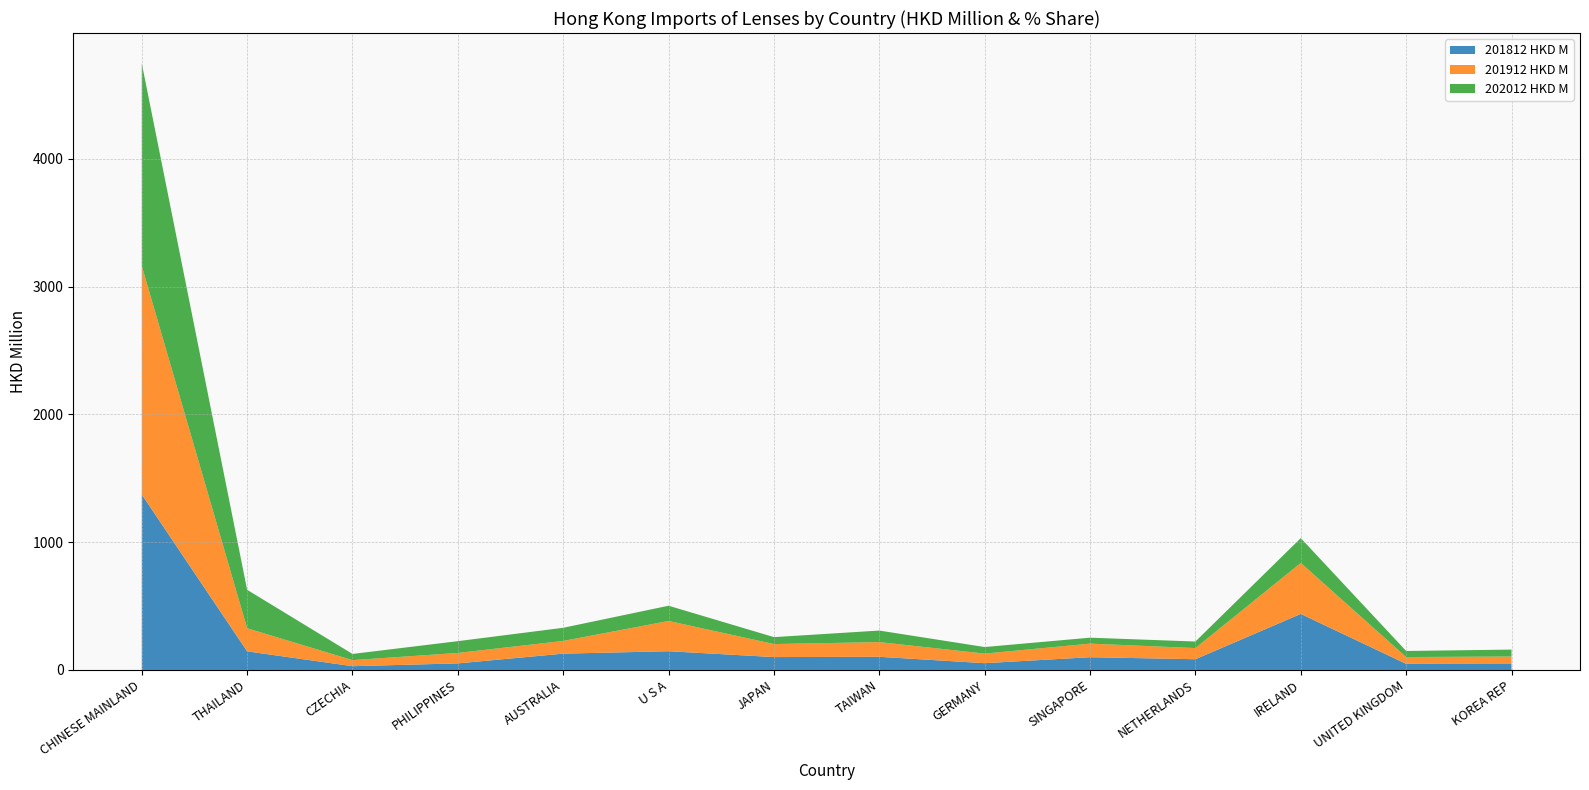

Is it true that 201812 HKD M equals 2447.3 at CHINESE MAINLAND?

False